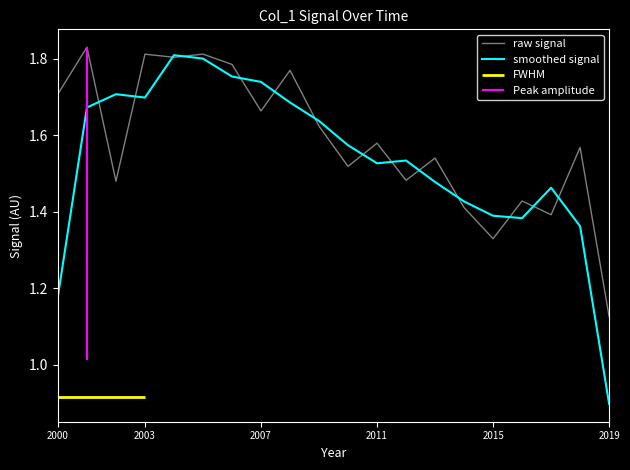

Where does the smoothed signal series first go above 1?

2000